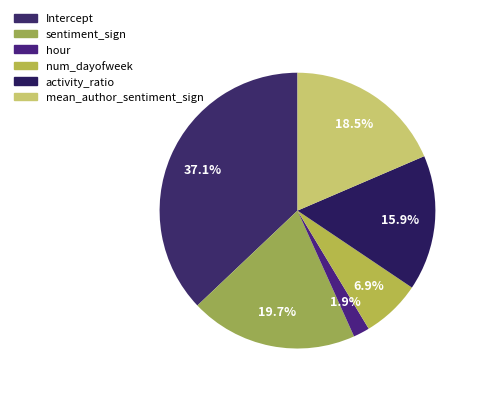

Between num_dayofweek and hour, which is larger?

num_dayofweek